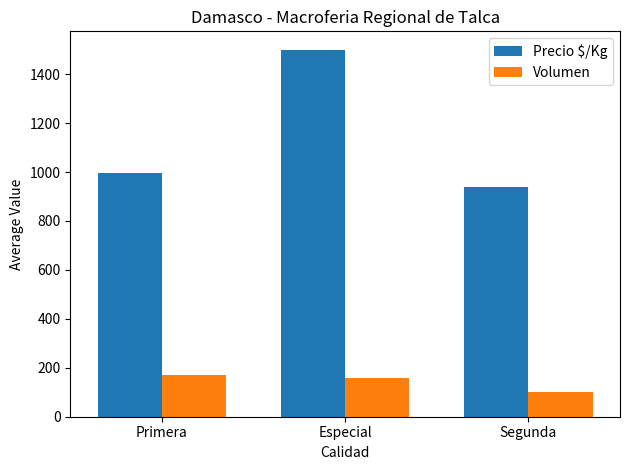

Where is Precio $/Kg nearest to the value 1219?

Primera